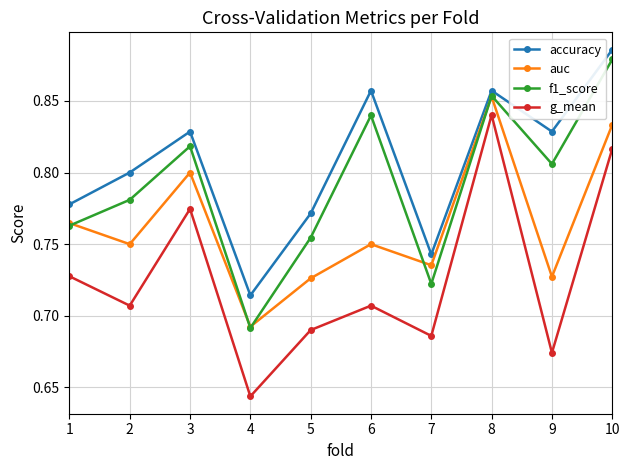

True or false: auc and accuracy cross at least once.

False